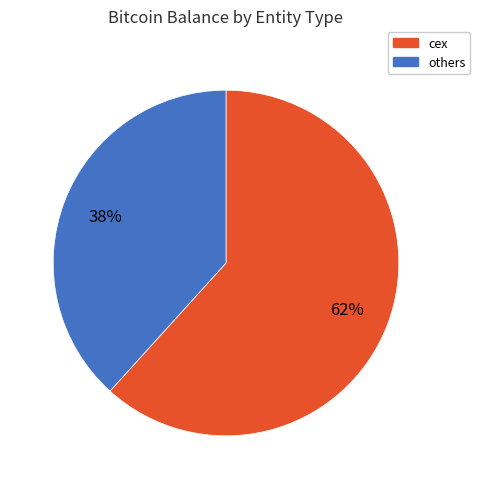

Does any single category account for the majority?

Yes